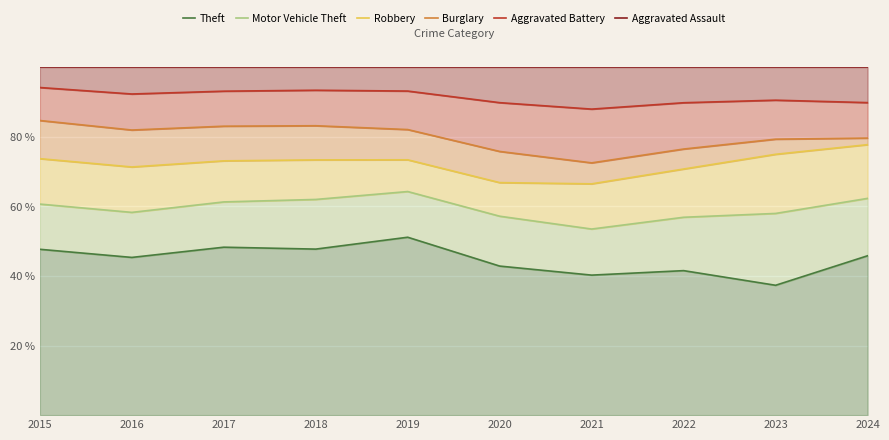

Which category has the highest value in the Aggravated Battery series?

2015